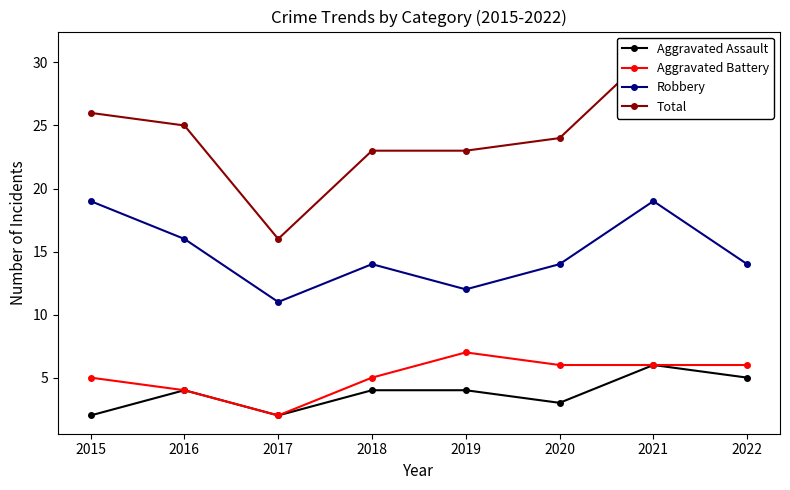

How many interior local peaks does the Aggravated Assault series have?

2